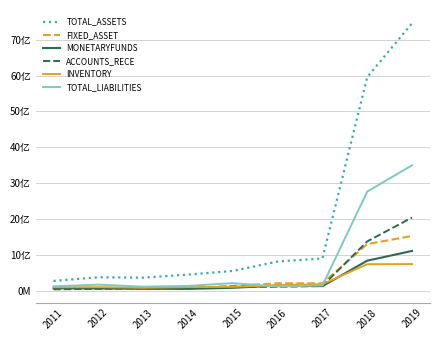

Reading left to right, what are all the values shown in this chart?

TOTAL_ASSETS: 271941164.4	372308399.3	363301595.3	447860169.3	549600311.4	812892740.6	898926876.0	5962272191.6	7460560292.7
FIXED_ASSET: 56125691.9	64698279.8	62768143.4	58738775.8	133978389.2	205142918.8	204246651.9	1301313992.5	1524781427.0
MONETARYFUNDS: 65302682.4	64178533.0	52644941.4	48877889.4	79970788.7	140126581.7	125759598.7	836464651.9	1108522589.3
ACCOUNTS_RECE: 37651914.3	49957767.8	63674617.1	84798981.3	113263316.8	106343887.8	129295332.3	1374763595.0	2040545168.0
INVENTORY: 94390590.1	97425099.5	81436048.5	97794180.5	106888530.1	150580121.4	179726472.9	739028509.8	740916716.6
TOTAL_LIABILITIES: 120071867.7	166772887.1	111801948.3	132401169.5	210103929.2	114559170.8	144741586.4	2766210335.8	3498805588.7